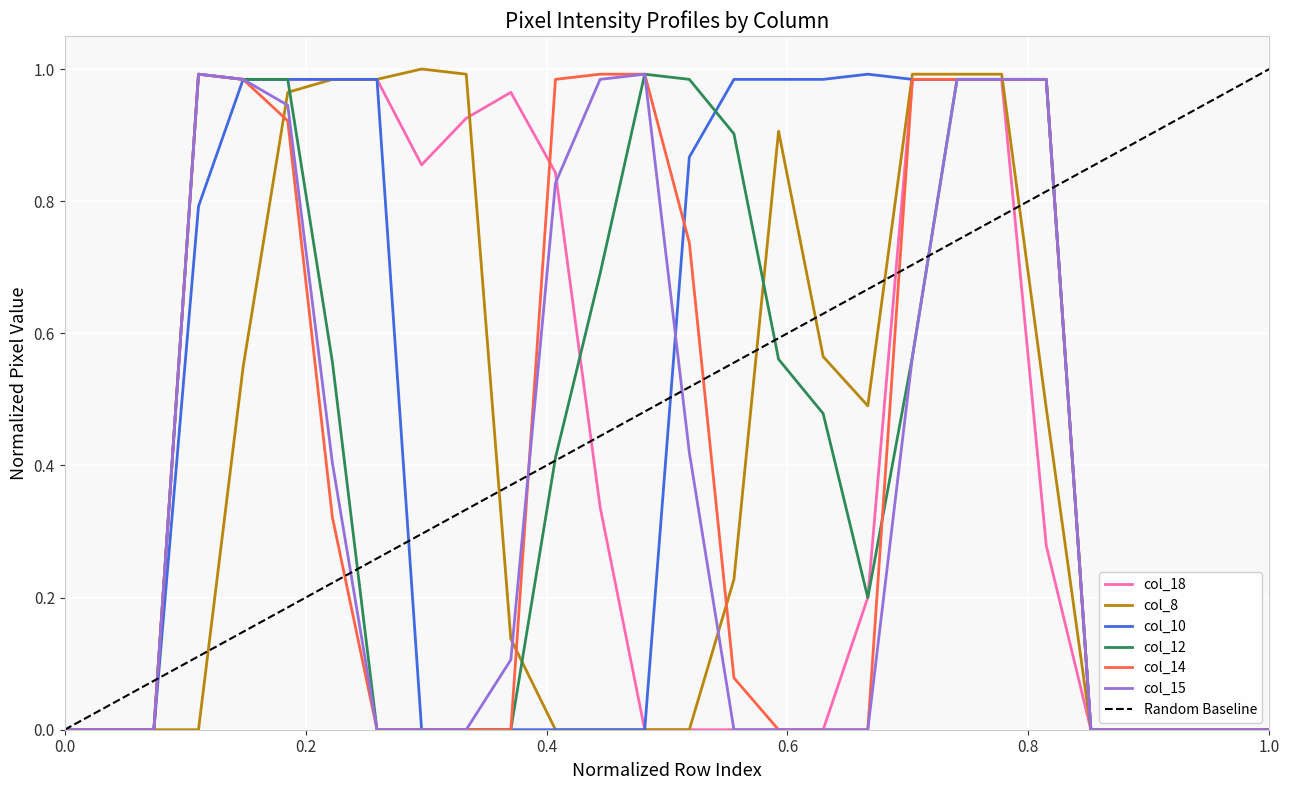

The value of col_12 at 1.0 is 0.4. True or false?

False